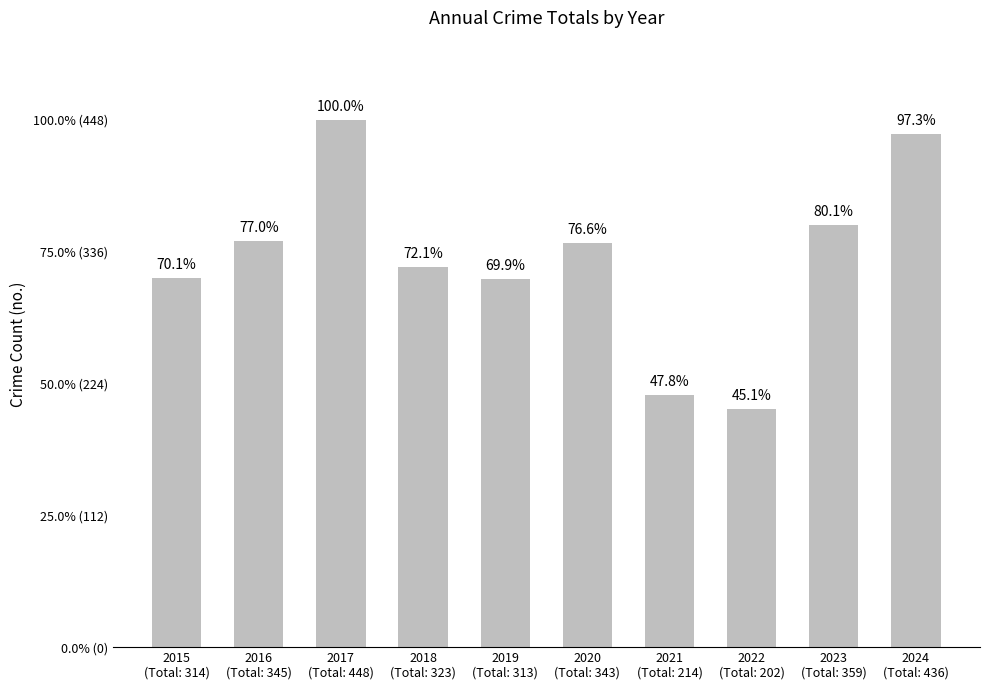

What is the change in value from 2019
(Total: 313) to 2023
(Total: 359)?

+46